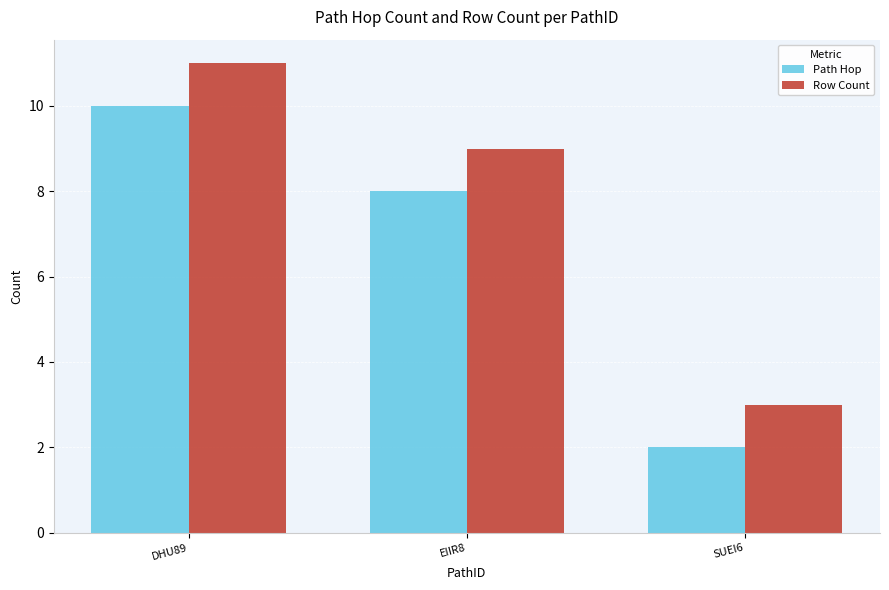

Rank the series by their average value, from highest to lowest.

Row Count, Path Hop